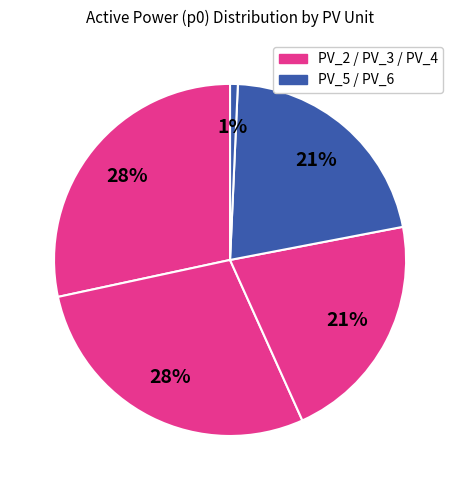

How many slices are in this pie chart?

5